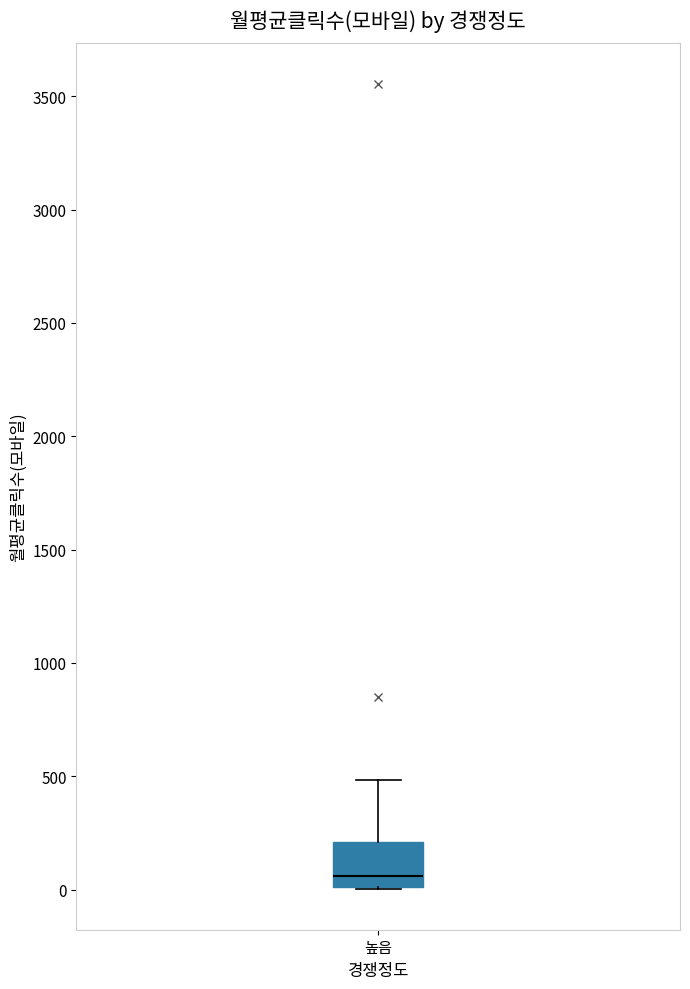

Read this box plot against the y-axis: the position of the median line, the range covered by the box, and the ends of both whiskers. The values are not printed on the chart, so give them approximately, as read against the axis.

median 50, box 0 to 200, whiskers 0 to 500